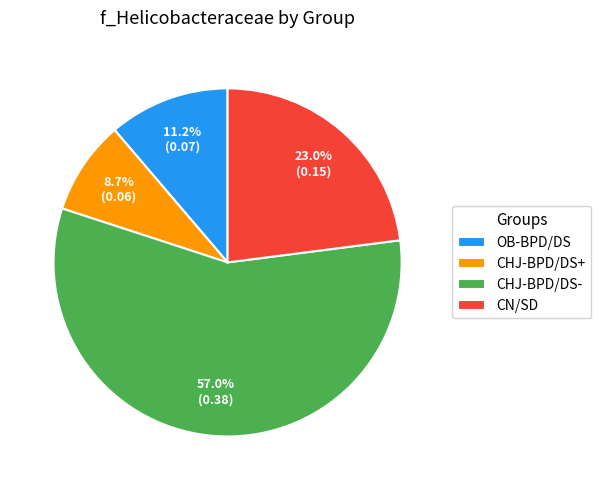

To the nearest percent, what percentage of the pie is OB-BPD/DS?

11%